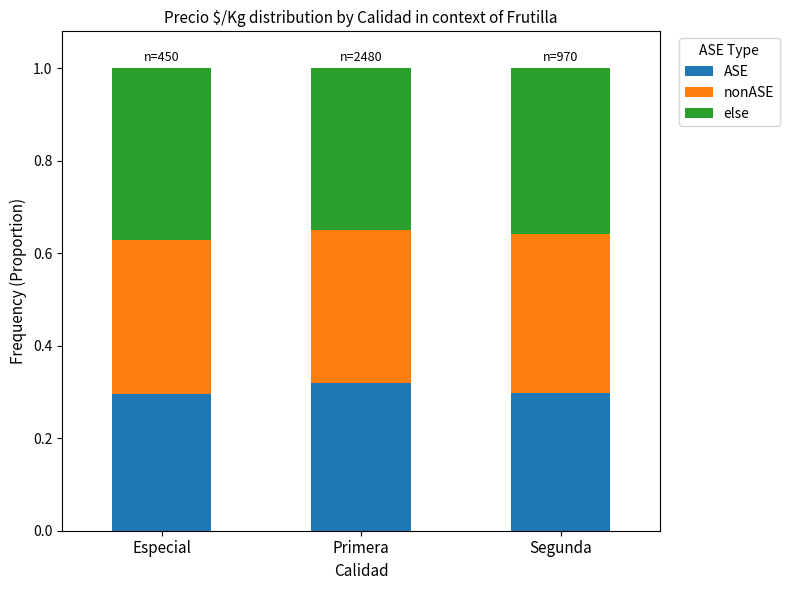

What is the total value across all series at Segunda?

1.0